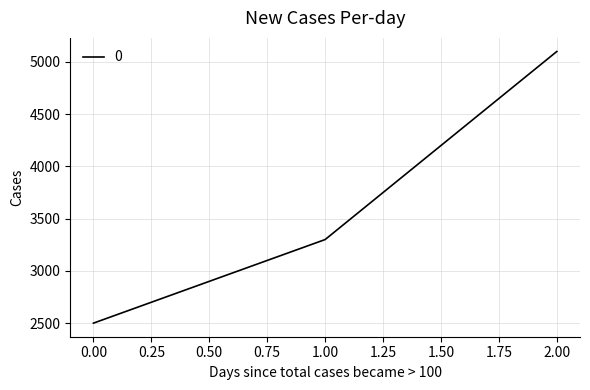

What is the sum of the values at 2.00 and 0.00?

7600